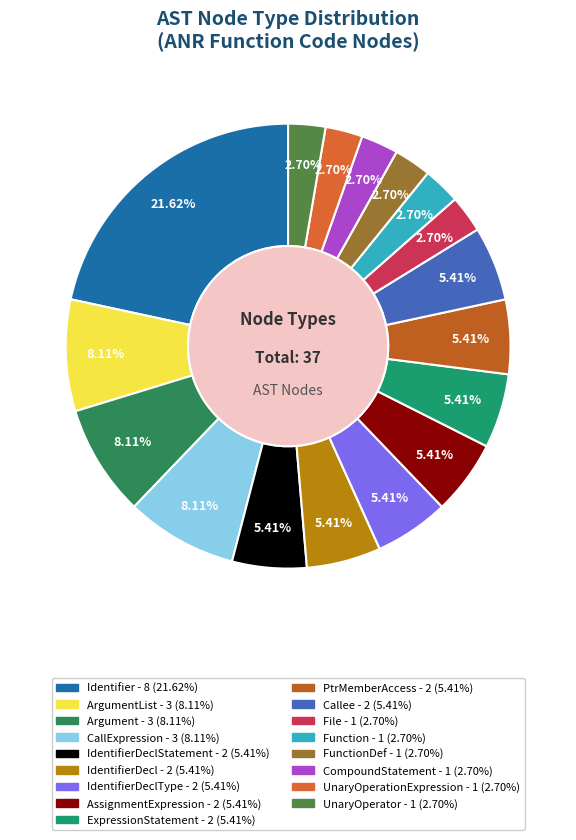

Count the number of slices in the pie.

17